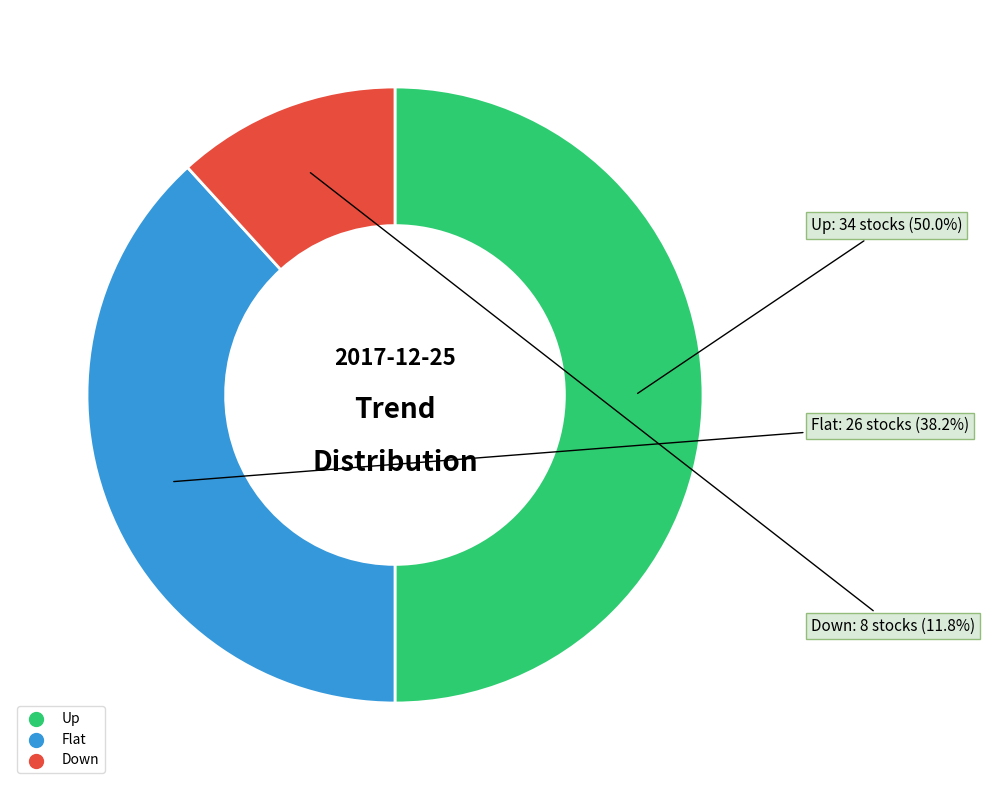

What percentage is NOT represented by Up?

50.0%